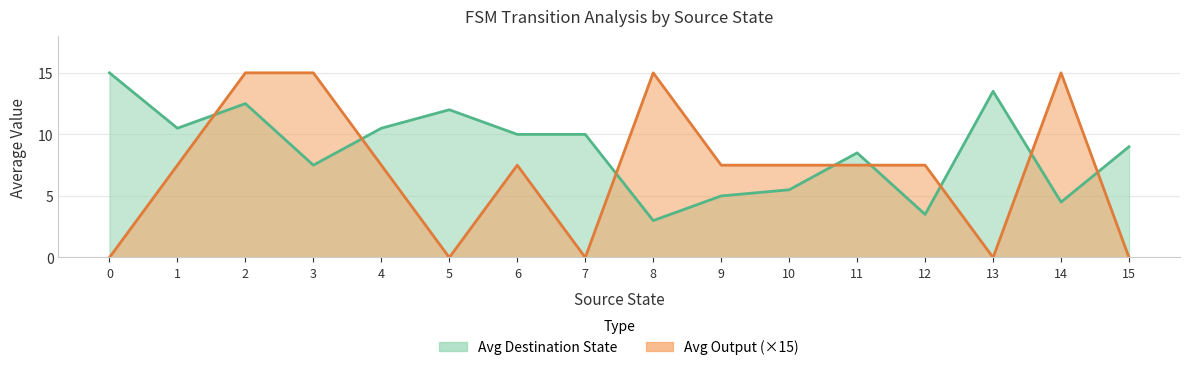

How many interior local peaks does the Avg Output (×15) series have?

3